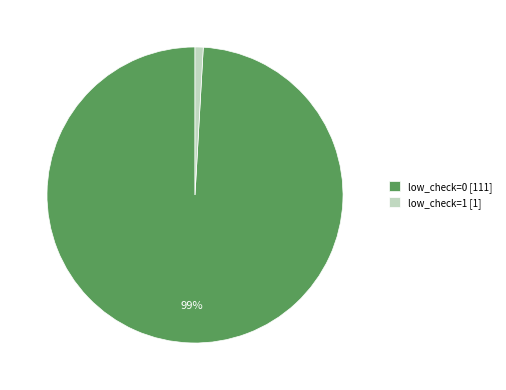

Do low_check=0 [111] and low_check=1 [1] together represent more than half of the pie?

Yes